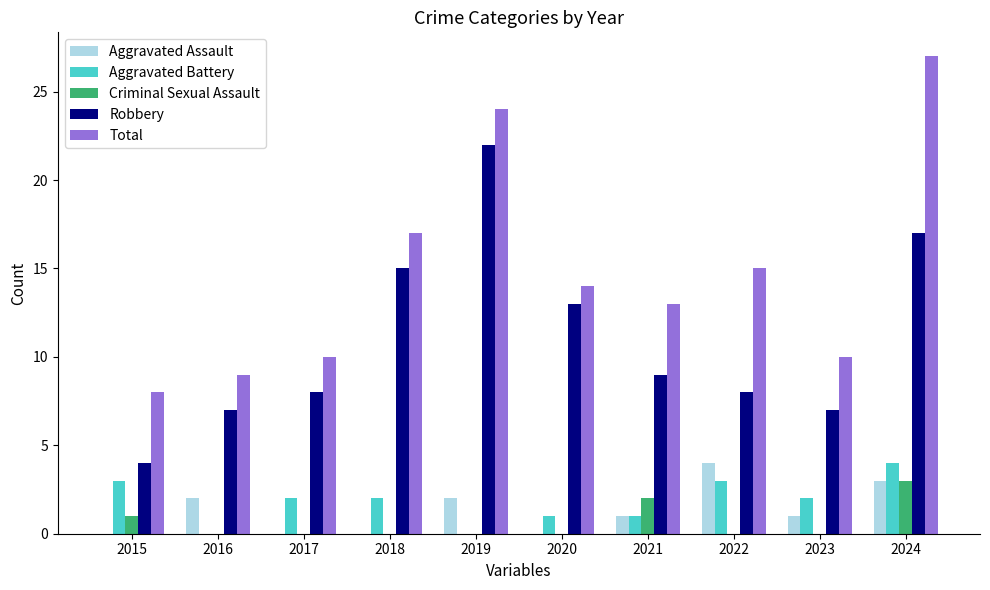

Which series has the largest total across all categories?

Total